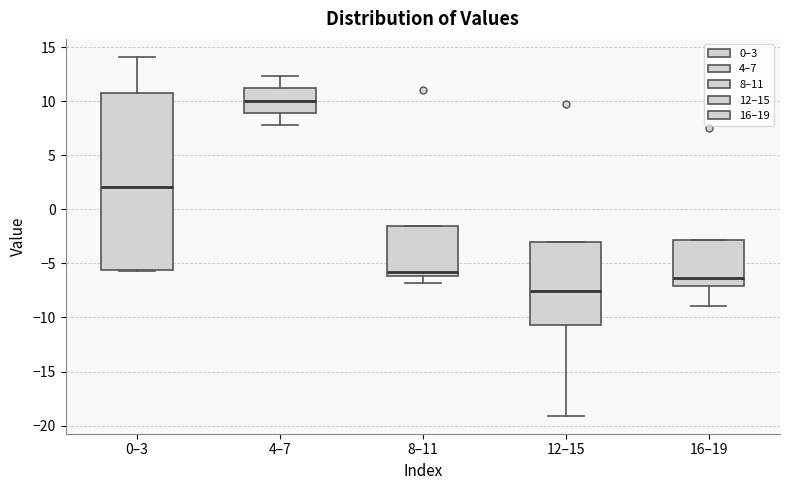

Reading left to right, transcribe this box plot: for each box, give where its median line is, the range the box spans, and where its two whiskers end, as read against the y-axis. The values are not printed on the chart, so give them approximately, as read against the axis.

0–3: median 2.0, box -5.5 to 11.0, whiskers -5.5 to 14.0
4–7: median 10.0, box 9.0 to 11.0, whiskers 8.0 to 12.5
8–11: median -6.0 (just above the box's lower edge), box -6.0 to -1.5, whiskers -7.0 to -1.5
12–15: median -7.5, box -10.5 to -3.0, whiskers -19.0 to -3.0
16–19: median -6.5, box -7.0 to -3.0, whiskers -9.0 to -3.0